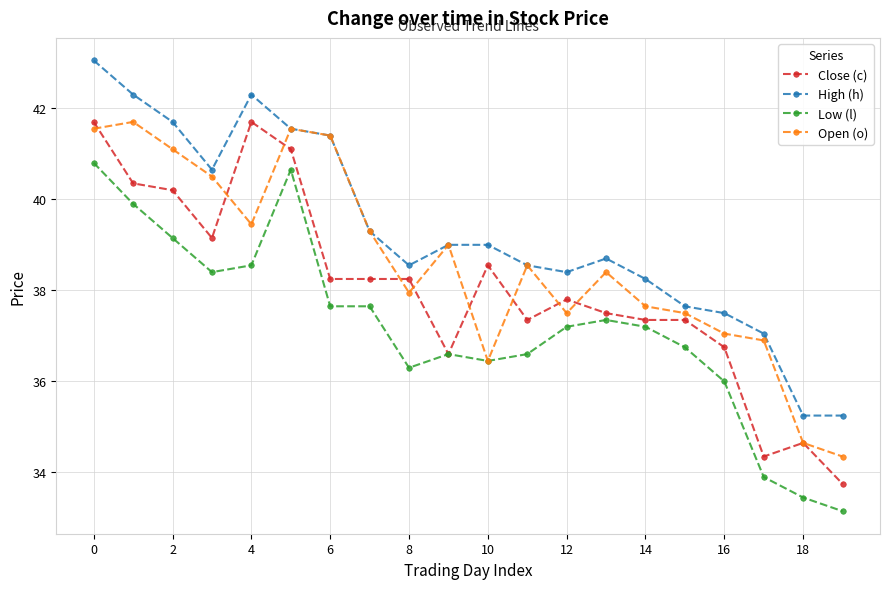

What is the maximum value for Close (c)?

41.7